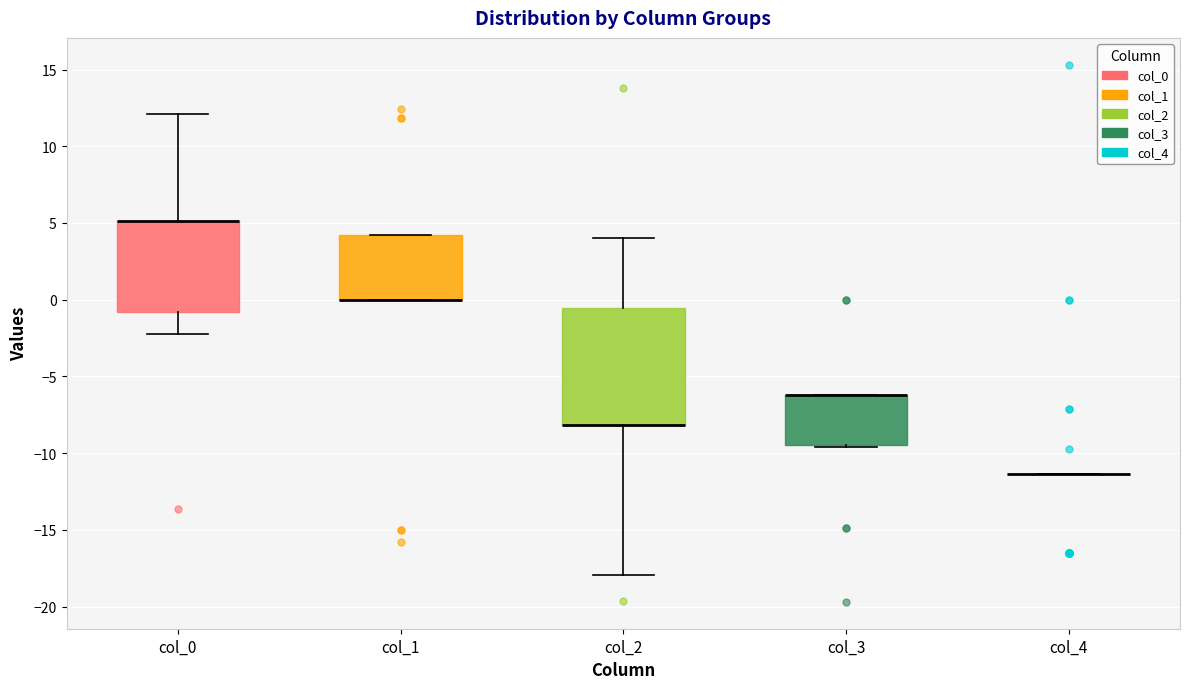

Reading left to right, read every box against the y-axis: the position of its median line, the range the box covers, and the ends of its whiskers. The values are not printed on the chart, so give them approximately, as read against the axis.

col_0: median 5.0 (drawn on the box's upper edge), box -1.0 to 5.0, whiskers -2.0 to 12.0
col_1: median 0.0 (drawn on the box's lower edge), box 0.0 to 4.0, whiskers 0.0 to 4.0
col_2: median -8.0 (drawn on the box's lower edge), box -8.0 to -0.5, whiskers -18.0 to 4.0
col_3: median -6.0 (drawn on the box's upper edge), box -9.5 to -6.0, whiskers -9.5 to -6.0
col_4: box collapsed to a line at -11.5, whiskers -11.5 to -11.5